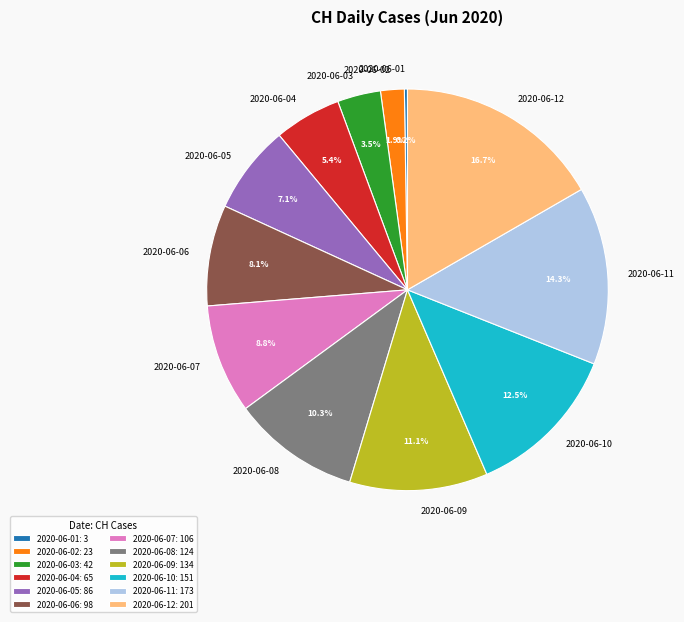

Which slice is the largest?

2020-06-12